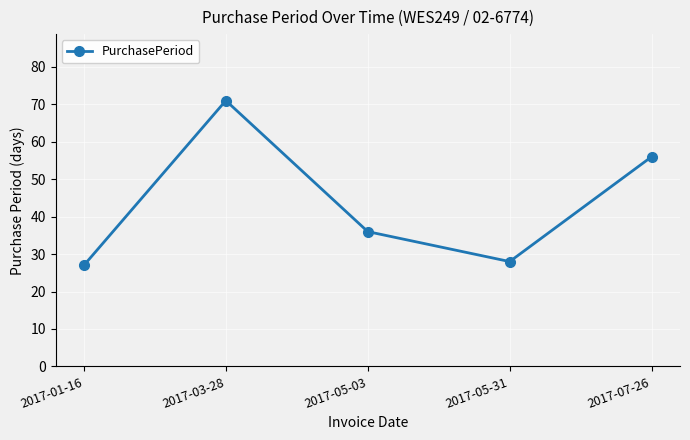

Reading right to left, extract all data points from this chart.

2017-07-26=56	2017-05-31=28	2017-05-03=36	2017-03-28=71	2017-01-16=27